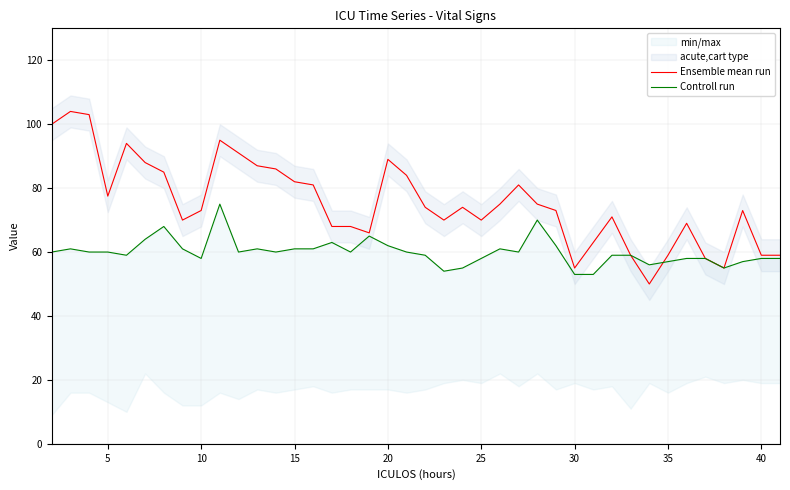

What is the approximate value of Ensemble mean run at 25?

70.0